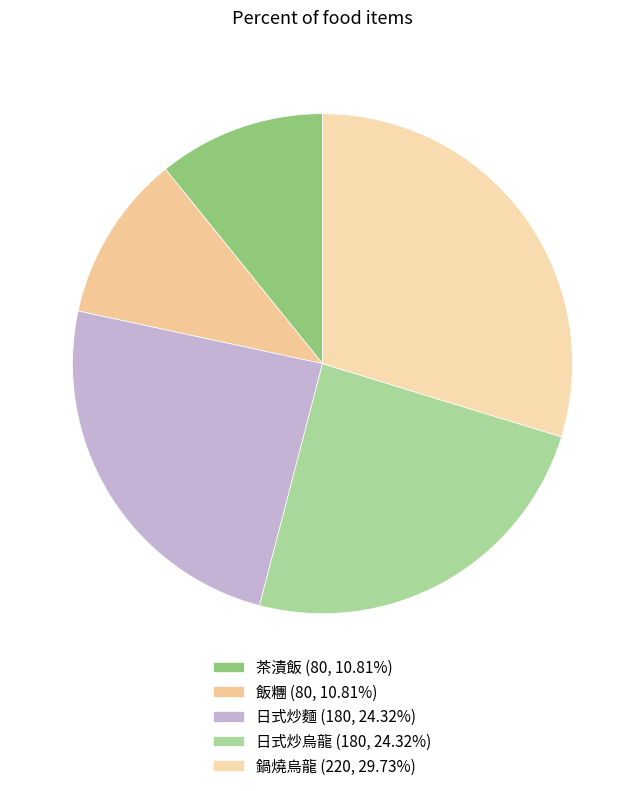

How many slices are in this pie chart?

5